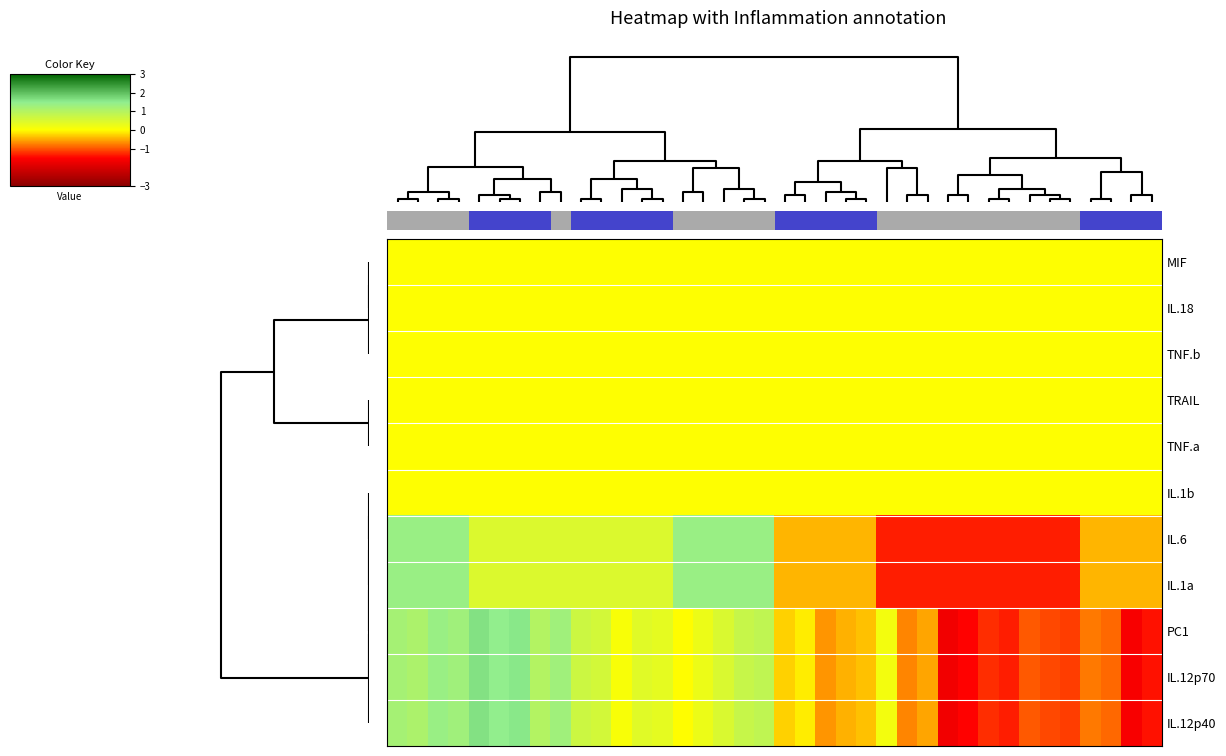

Reading left to right, extract all data points from this chart.

MIF: 0.0	0.0	0.0	0.0	0.0	0.0	0.0	0.0	0.0	0.0	0.0	0.0	0.0	0.0	0.0	0.0	0.0	0.0	0.0	0.0	0.0	0.0	0.0	0.0	0.0	0.0	0.0	0.0	0.0	0.0	0.0	0.0	0.0	0.0	0.0	0.0	0.0	0.0
IL.18: 0.0	0.0	0.0	0.0	0.0	0.0	0.0	0.0	0.0	0.0	0.0	0.0	0.0	0.0	0.0	0.0	0.0	0.0	0.0	0.0	0.0	0.0	0.0	0.0	0.0	0.0	0.0	0.0	0.0	0.0	0.0	0.0	0.0	0.0	0.0	0.0	0.0	0.0
TNF.b: 0.0	0.0	0.0	0.0	0.0	0.0	0.0	0.0	0.0	0.0	0.0	0.0	0.0	0.0	0.0	0.0	0.0	0.0	0.0	0.0	0.0	0.0	0.0	0.0	0.0	0.0	0.0	0.0	0.0	0.0	0.0	0.0	0.0	0.0	0.0	0.0	0.0	0.0
TRAIL: 0.0	0.0	0.0	0.0	0.0	0.0	0.0	0.0	0.0	0.0	0.0	0.0	0.0	0.0	0.0	0.0	0.0	0.0	0.0	0.0	0.0	0.0	0.0	0.0	0.0	0.0	0.0	0.0	0.0	0.0	0.0	0.0	0.0	0.0	0.0	0.0	0.0	0.0
TNF.a: 0.0	0.0	0.0	0.0	0.0	0.0	0.0	0.0	0.0	0.0	0.0	0.0	0.0	0.0	0.0	0.0	0.0	0.0	0.0	0.0	0.0	0.0	0.0	0.0	0.0	0.0	0.0	0.0	0.0	0.0	0.0	0.0	0.0	0.0	0.0	0.0	0.0	0.0
IL.1b: 0.0	0.0	0.0	0.0	0.0	0.0	0.0	0.0	0.0	0.0	0.0	0.0	0.0	0.0	0.0	0.0	0.0	0.0	0.0	0.0	0.0	0.0	0.0	0.0	0.0	0.0	0.0	0.0	0.0	0.0	0.0	0.0	0.0	0.0	0.0	0.0	0.0	0.0
IL.6: 1.4	1.4	1.4	1.4	0.5	0.5	0.5	0.5	0.5	0.5	0.5	0.5	0.5	0.5	1.4	1.4	1.4	1.4	1.4	-0.4	-0.4	-0.4	-0.4	-0.4	-1.3	-1.3	-1.3	-1.3	-1.3	-1.3	-1.3	-1.3	-1.3	-1.3	-0.4	-0.4	-0.4	-0.4
IL.1a: 1.4	1.4	1.4	1.4	0.5	0.5	0.5	0.5	0.5	0.5	0.5	0.5	0.5	0.5	1.4	1.4	1.4	1.4	1.4	-0.4	-0.4	-0.4	-0.4	-0.4	-1.3	-1.3	-1.3	-1.3	-1.3	-1.3	-1.3	-1.3	-1.3	-1.3	-0.4	-0.4	-0.4	-0.4
PC1: 1.2	1.1	1.4	1.3	1.6	1.5	1.5	1.0	1.3	0.7	0.6	0.1	0.4	0.3	-0.0	0.2	0.5	0.8	0.9	-0.3	-0.1	-0.6	-0.4	-0.4	0.2	-0.7	-0.5	-1.7	-1.5	-1.2	-1.3	-1.0	-1.1	-1.1	-0.8	-0.9	-1.6	-1.4
IL.12p70: 1.2	1.1	1.4	1.3	1.6	1.5	1.5	1.0	1.3	0.7	0.6	0.1	0.4	0.3	-0.0	0.2	0.5	0.8	0.9	-0.3	-0.1	-0.6	-0.4	-0.4	0.2	-0.7	-0.5	-1.7	-1.5	-1.2	-1.3	-1.0	-1.1	-1.1	-0.8	-0.9	-1.6	-1.4
IL.12p40: 1.2	1.1	1.4	1.3	1.6	1.5	1.5	1.0	1.3	0.7	0.6	0.1	0.4	0.3	-0.0	0.2	0.5	0.8	0.9	-0.3	-0.1	-0.6	-0.4	-0.4	0.2	-0.7	-0.5	-1.7	-1.5	-1.2	-1.3	-1.0	-1.1	-1.1	-0.8	-0.9	-1.6	-1.4